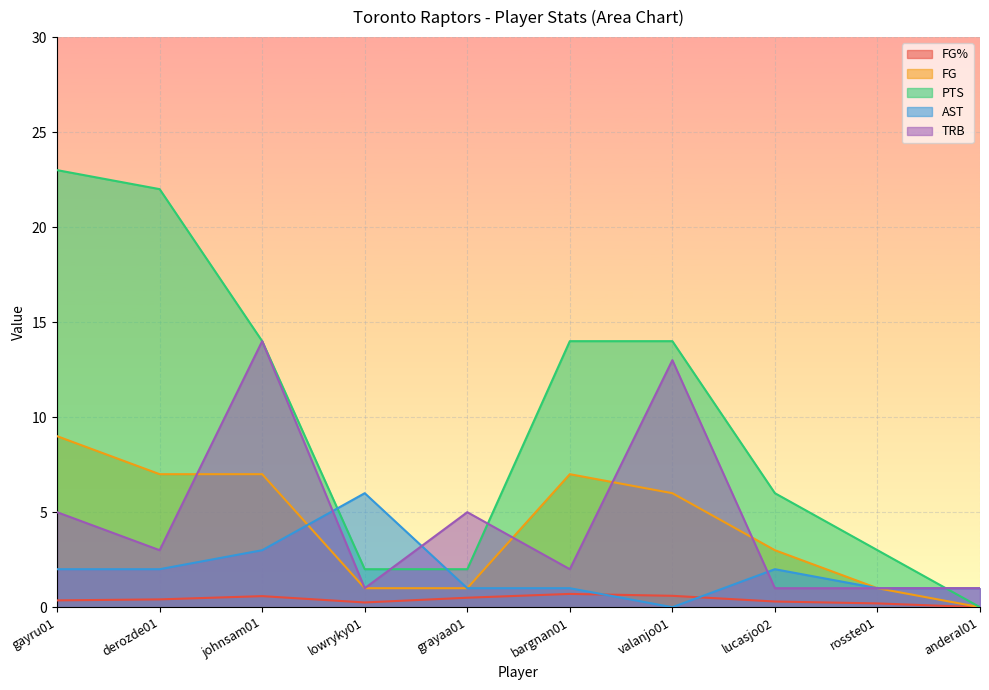

At which category is the sum across all series the highest?

gayru01